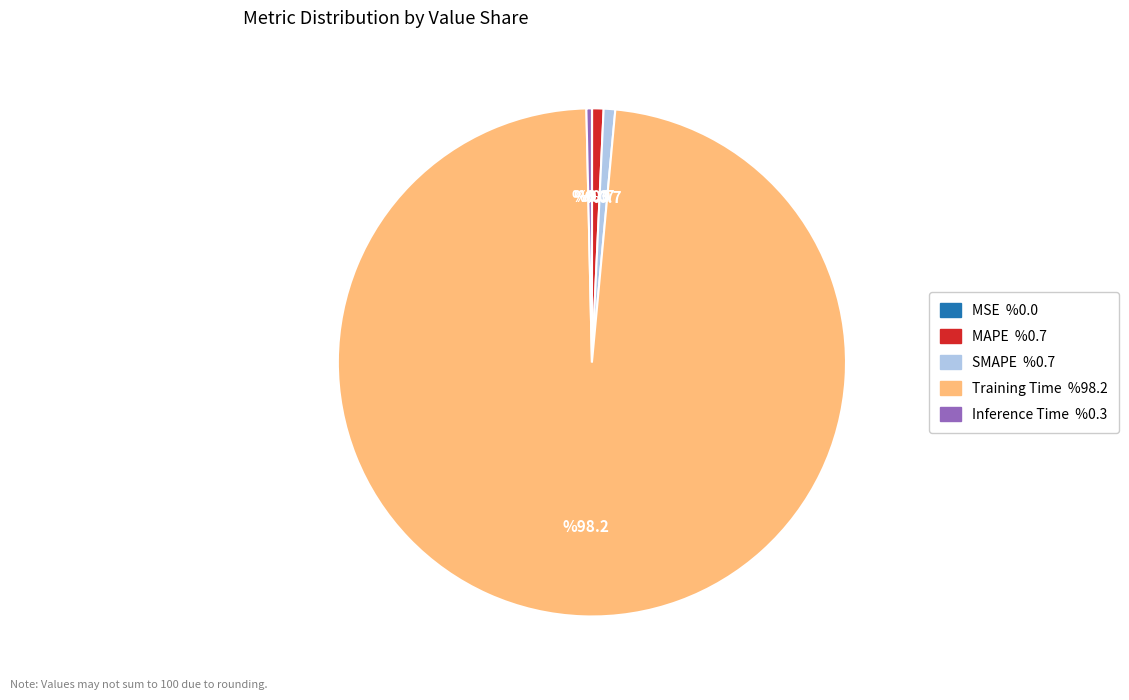

Combined, do SMAPE and Training Time account for over 50%?

Yes